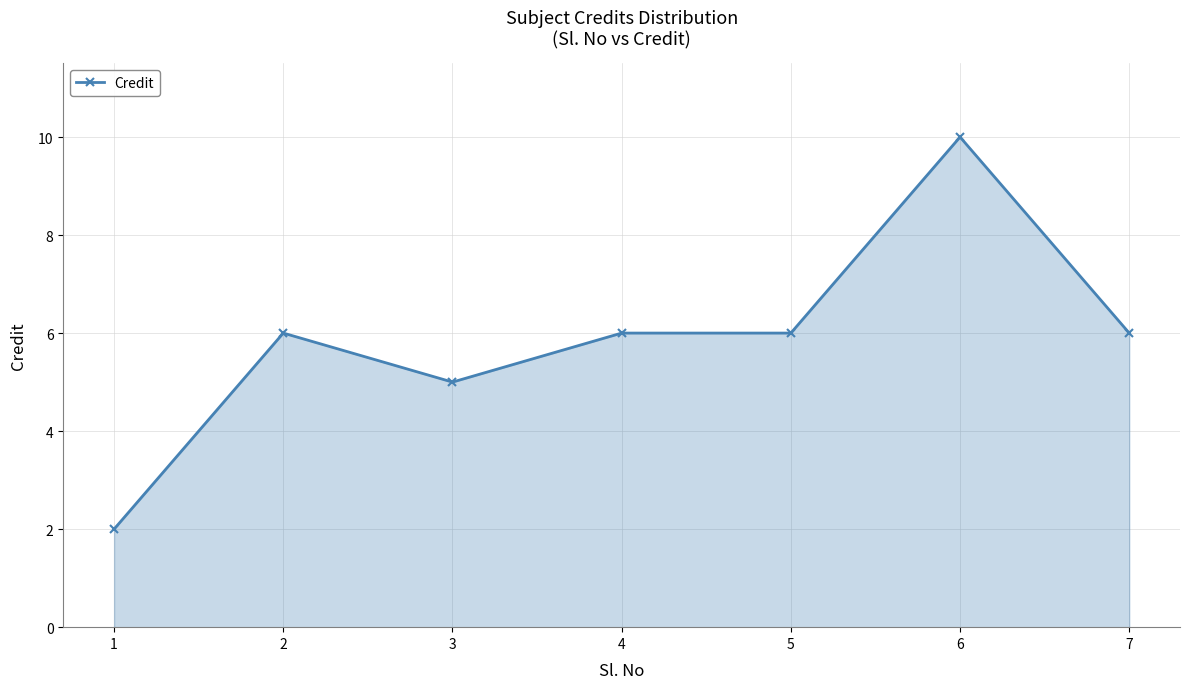

Which label corresponds to the smallest value in the chart?

1